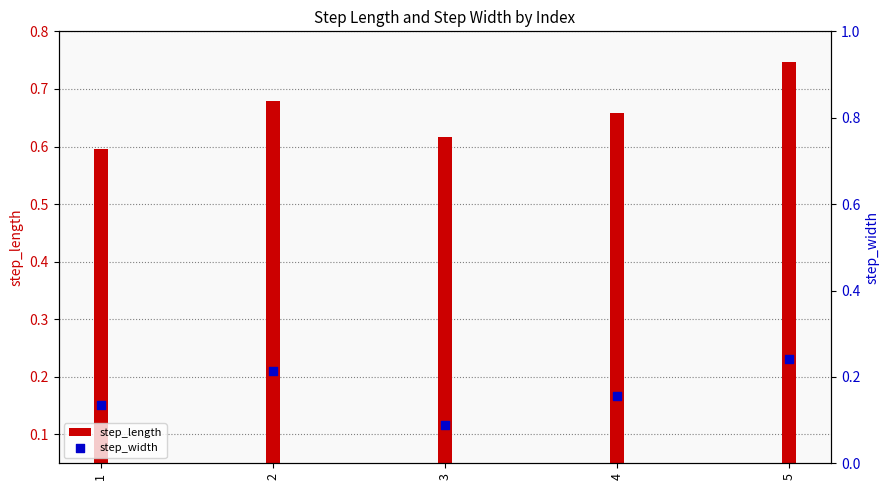

Which series has the largest Y range (max minus min)?

step_width